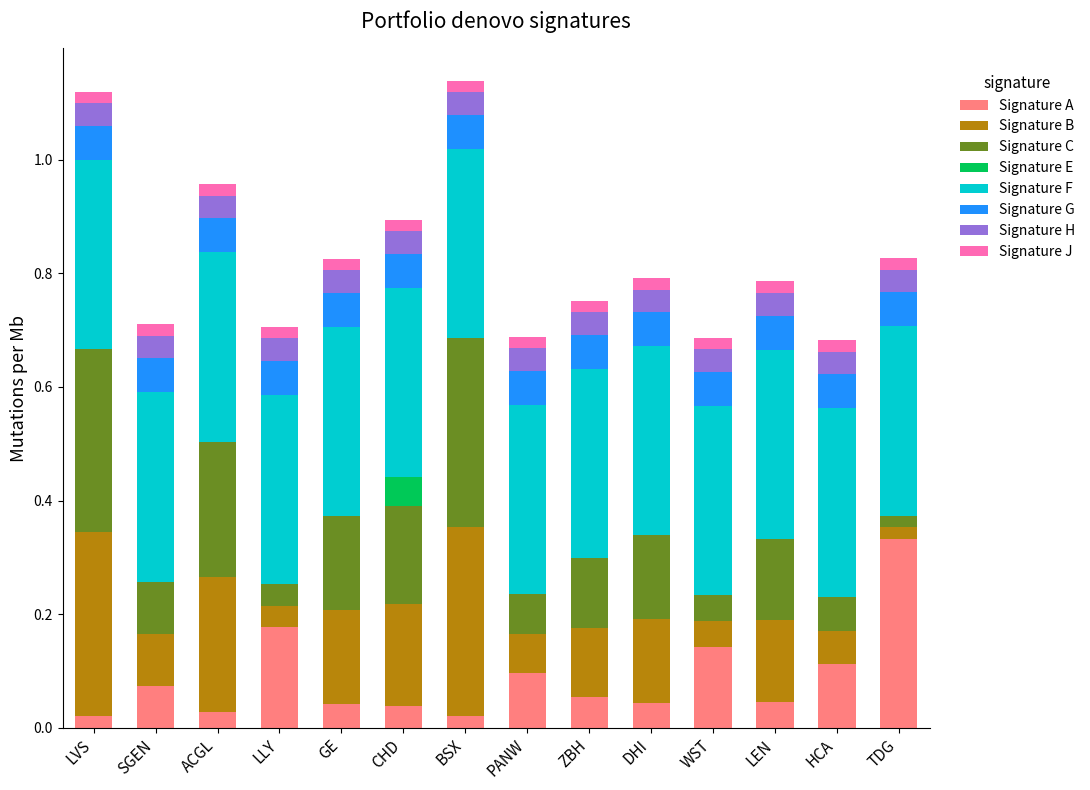

Count the number of categories in the chart.

14